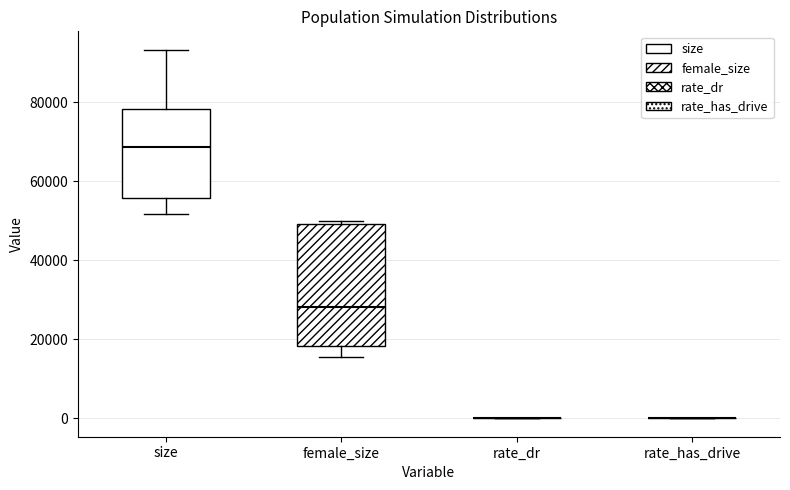

Reading left to right, transcribe this box plot: for each box, give where its median line is, the range the box spans, and where its two whiskers end, as read against the y-axis. The values are not printed on the chart, so give them approximately, as read against the axis.

size: median 68000, box 56000 to 78000, whiskers 52000 to 94000
female_size: median 28000, box 18000 to 50000, whiskers 16000 to 50000 (just above the box's upper edge)
rate_dr: box collapsed to a line at 0, whiskers 0 to 0
rate_has_drive: box collapsed to a line at 0, whiskers 0 to 0